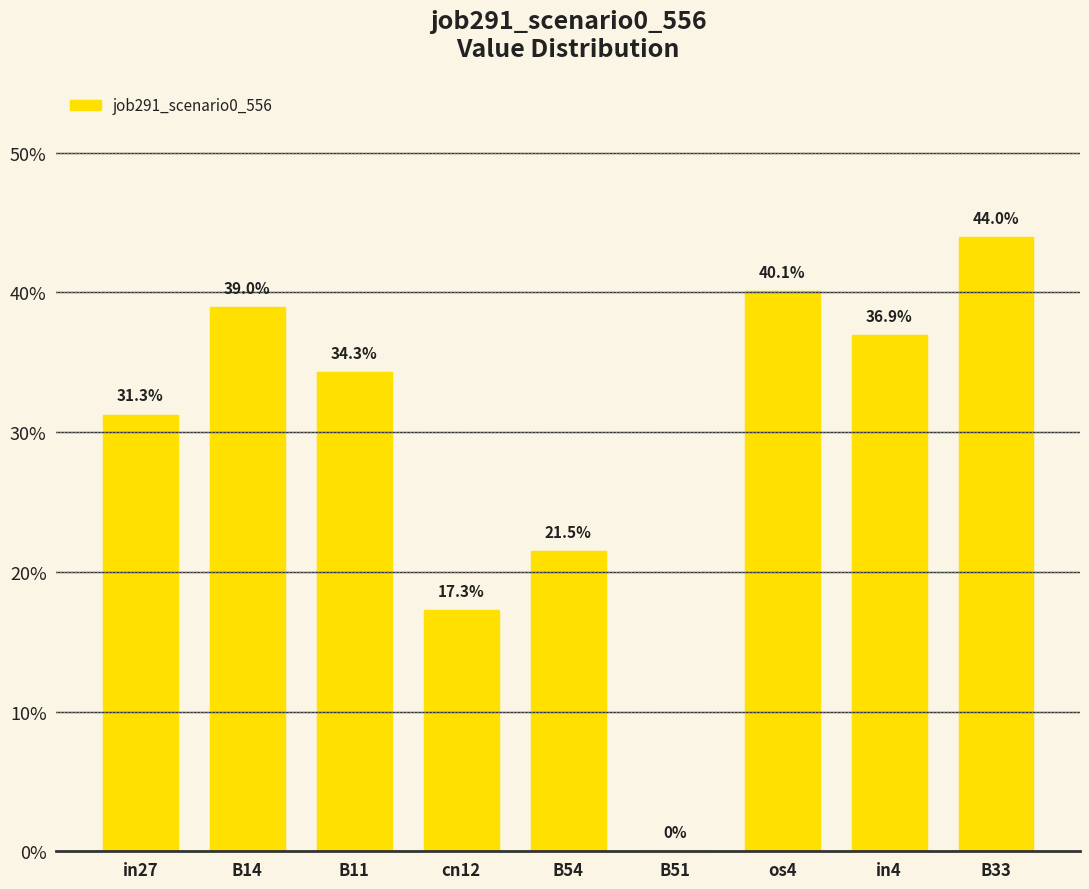

What is the difference between the maximum and minimum values?

0.4